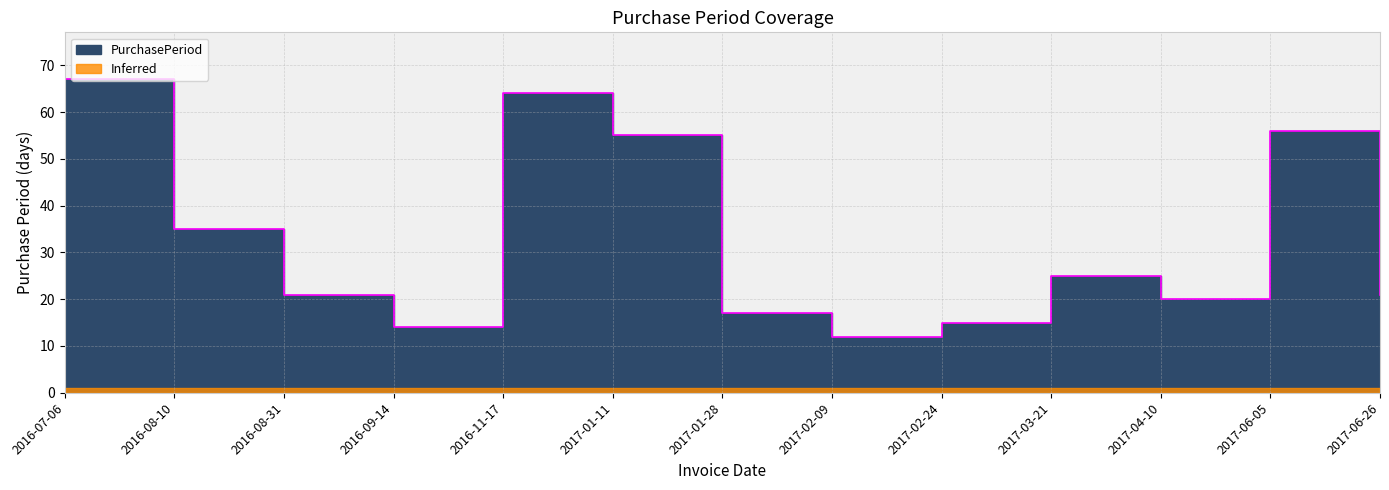

What is the approximate value at 2016-08-31?

21